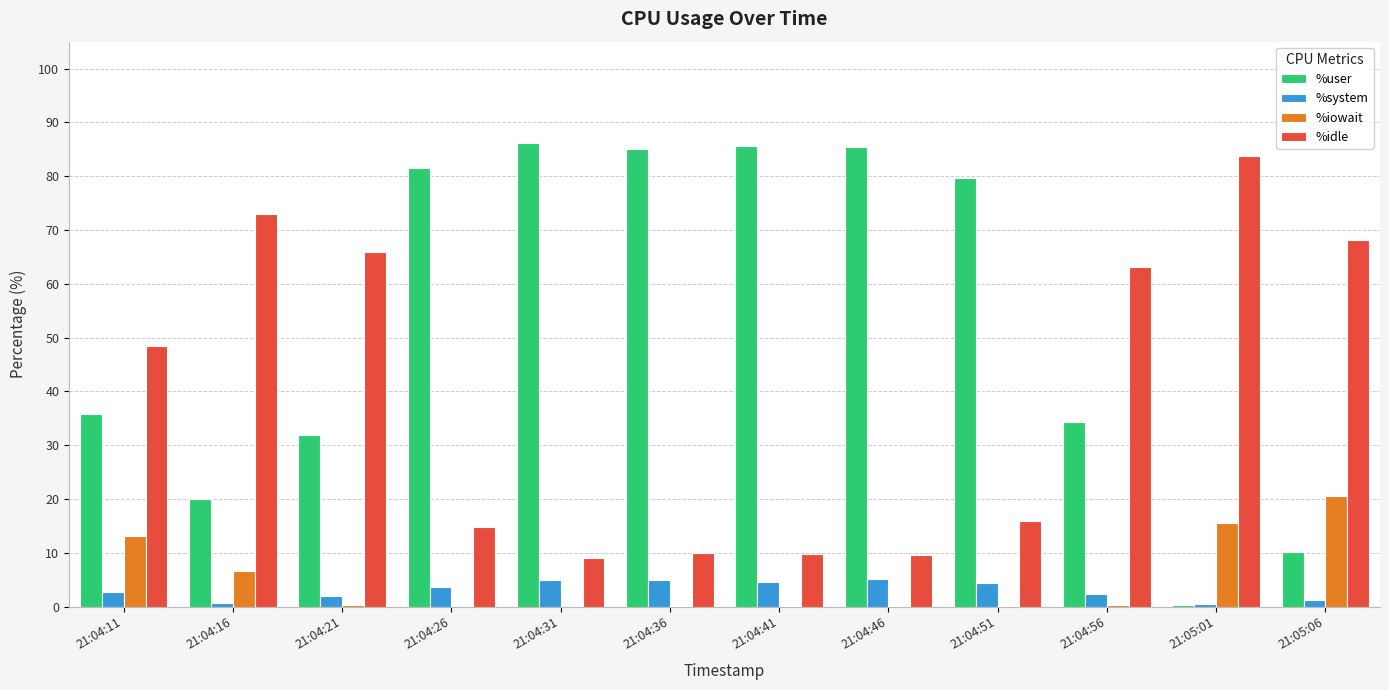

The value of %system at 21:04:26 is 3.7. True or false?

True